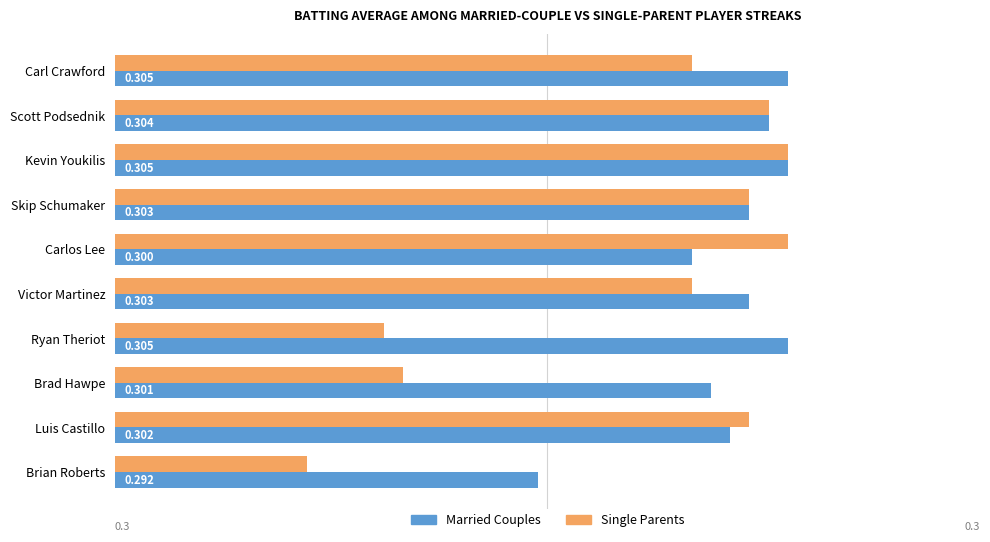

What is the sum of all Married Couples values?

3.0